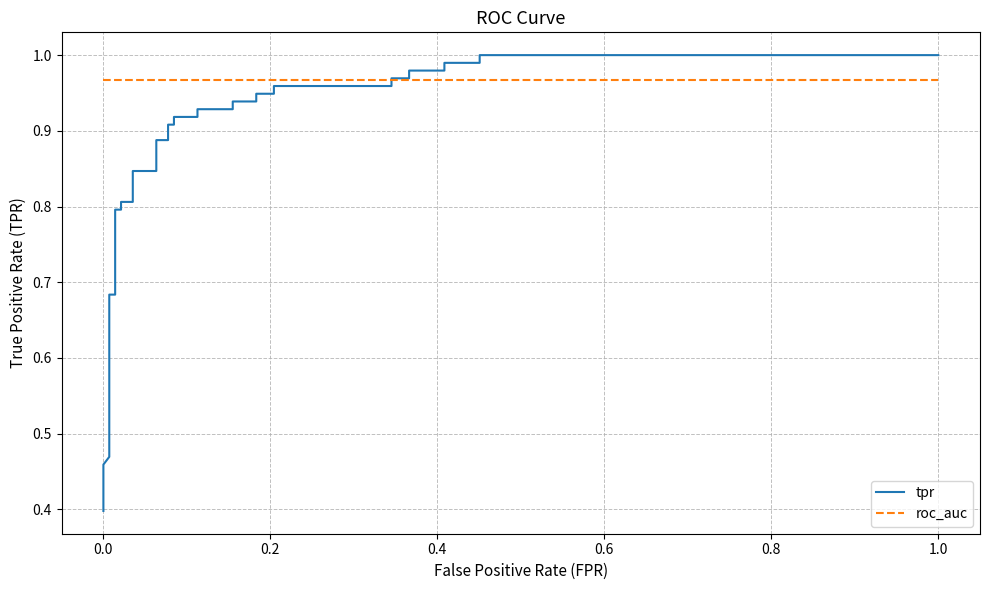

Is this an area chart (filled region under the line)?

No